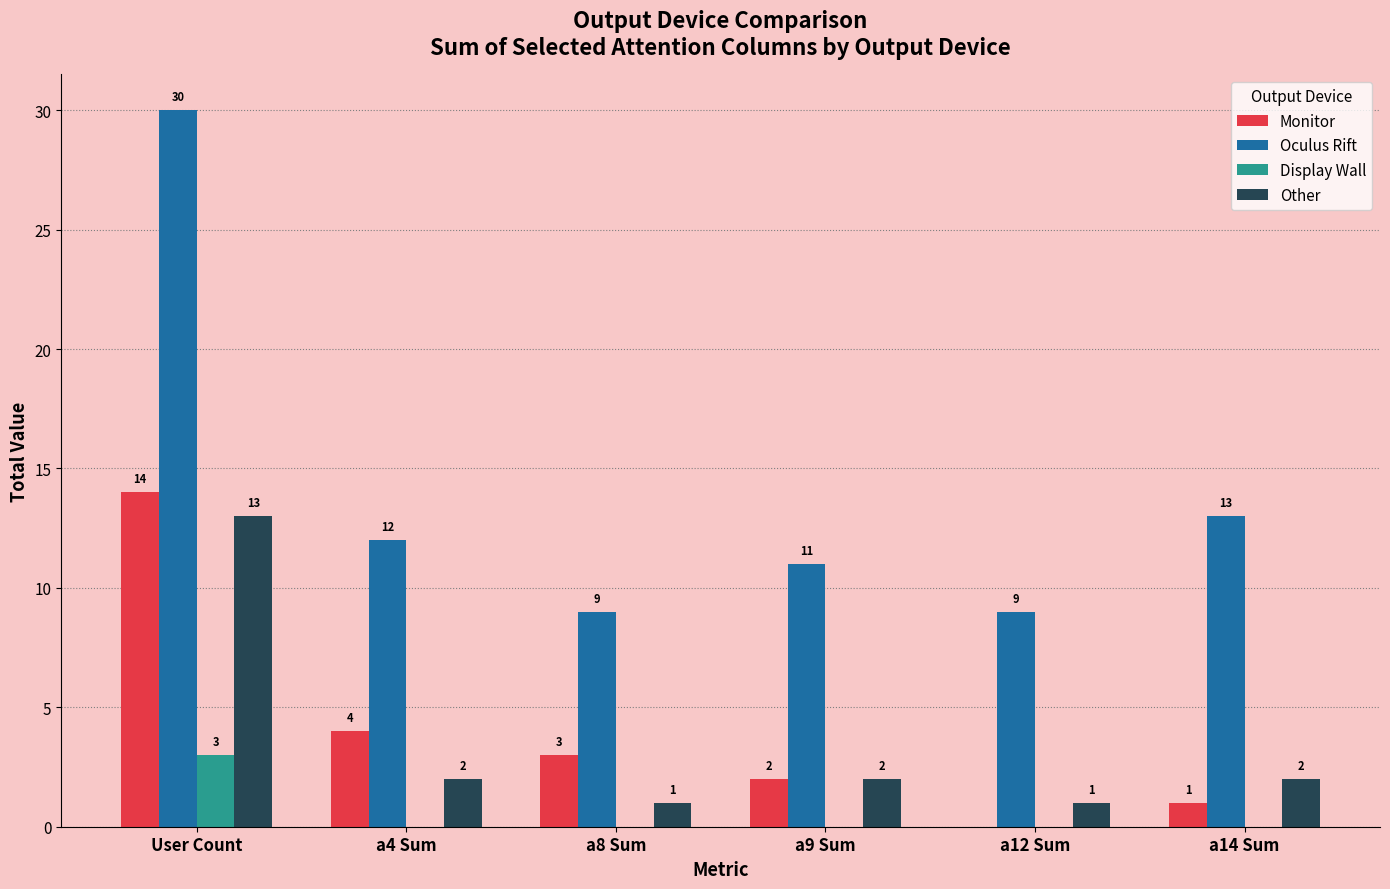

At which category does the chart reach its peak across all series?

User Count